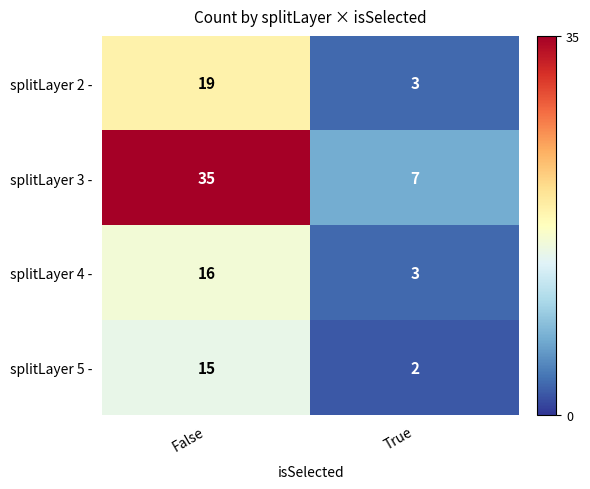

What is the maximum value for splitLayer 2 -?

19